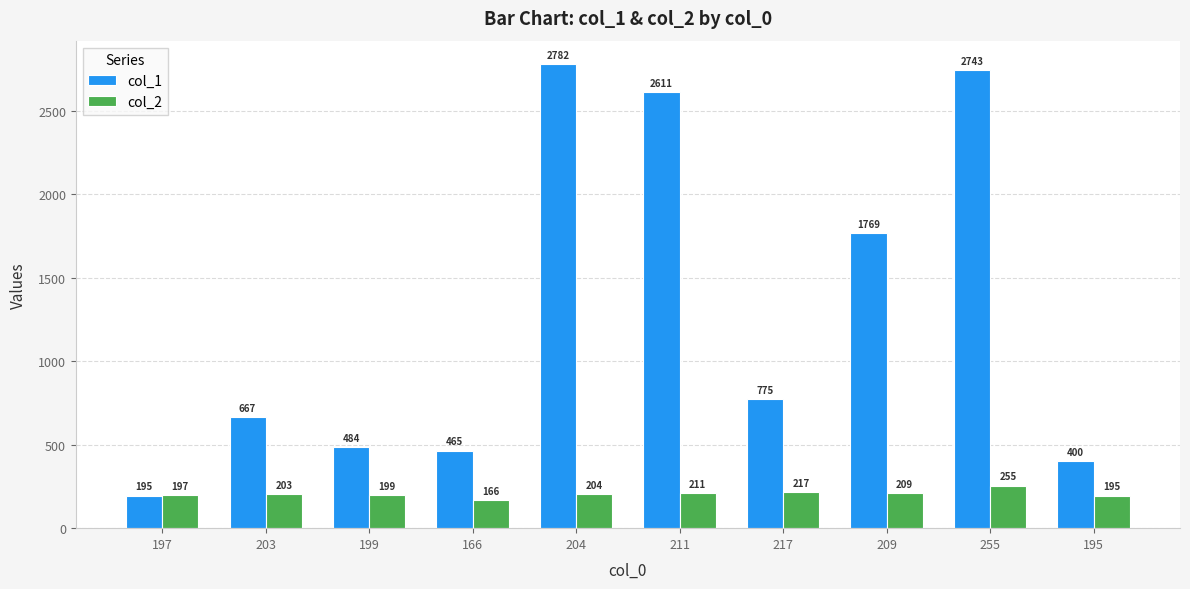

Which series has the largest range (max minus min)?

col_1